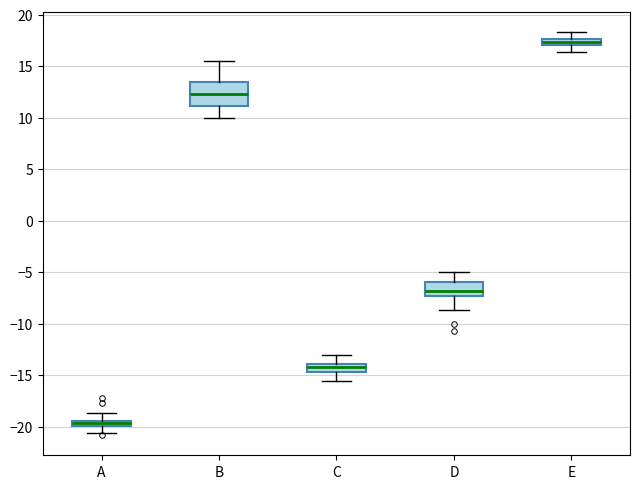

Which box has the lowest median line?

A